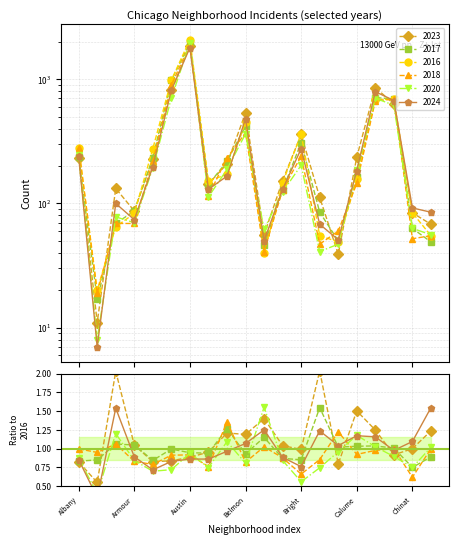

How many interior local peaks does the 2016 series have?

4